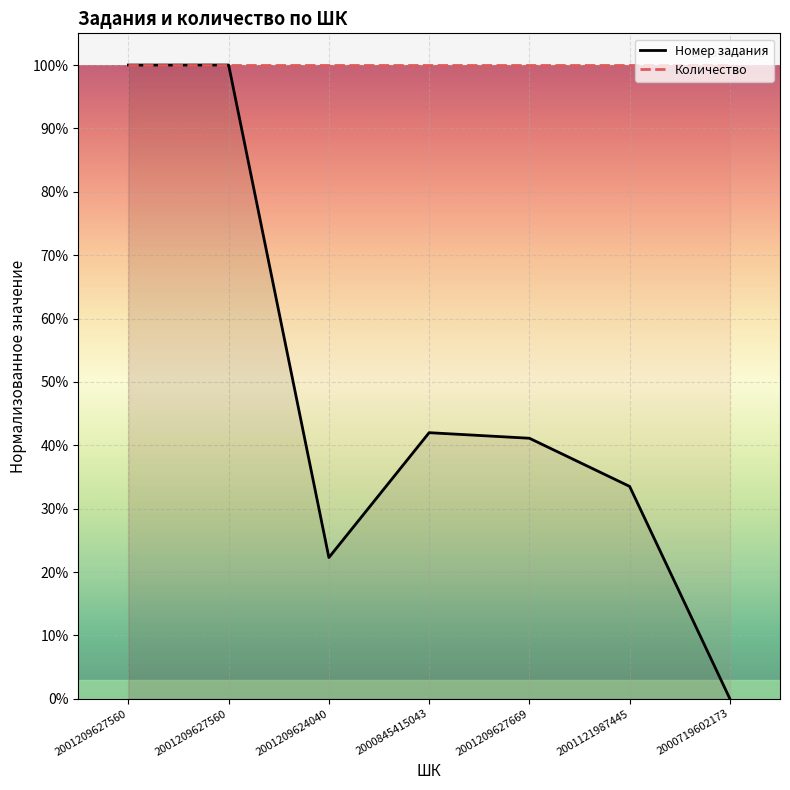

Reading left to right, extract all data points from this chart.

100.0	100.0	22.3	42.0	41.1	33.5	0.0